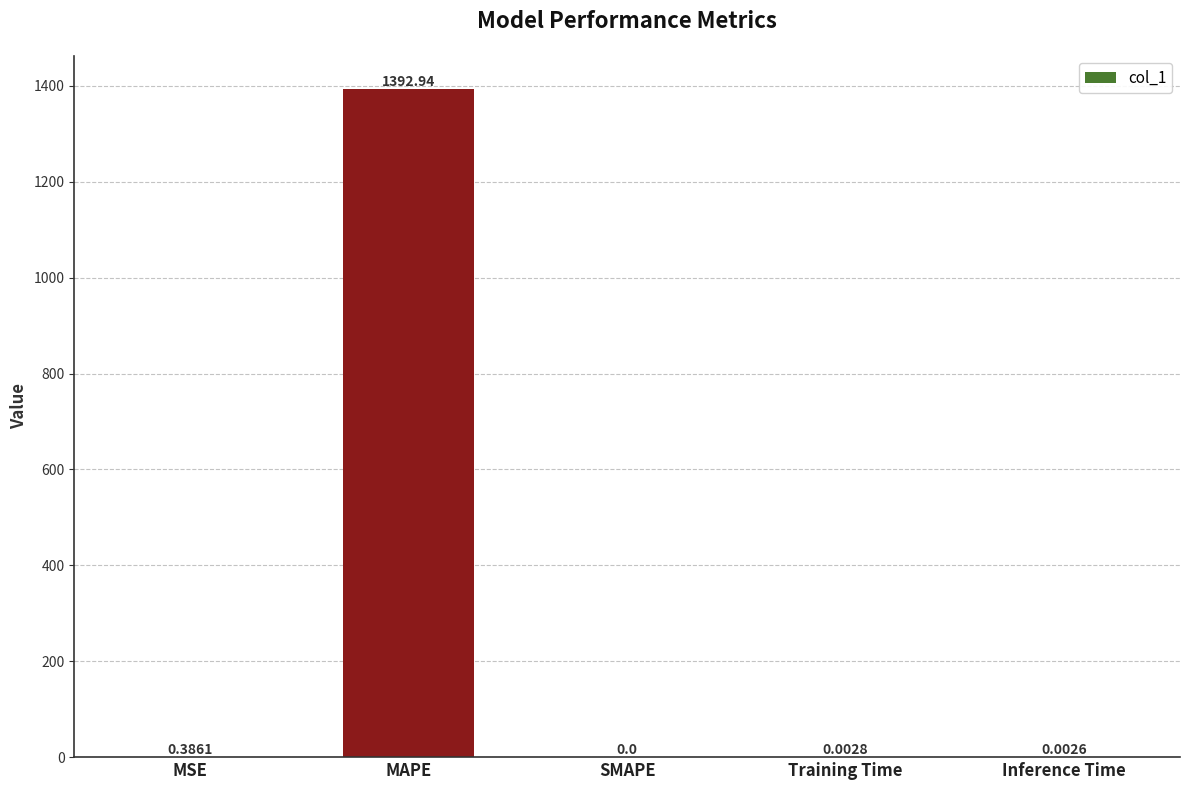

At which label is the value closest to 696?

MSE